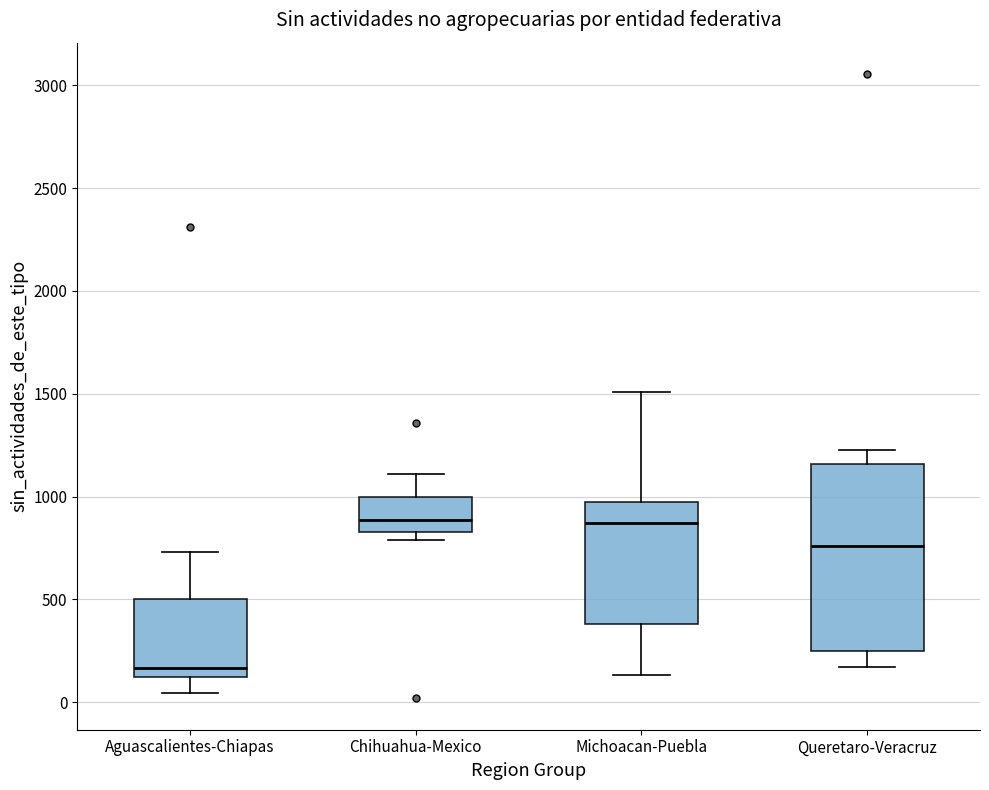

Reading left to right, read every box against the y-axis: the position of its median line, the range the box covers, and the ends of its whiskers. The values are not printed on the chart, so give them approximately, as read against the axis.

Aguascalientes-Chiapas: median 150, box 100 to 500, whiskers 50 to 750
Chihuahua-Mexico: median 900, box 850 to 1000, whiskers 800 to 1100
Michoacan-Puebla: median 850, box 400 to 950, whiskers 150 to 1500
Queretaro-Veracruz: median 750, box 250 to 1150, whiskers 150 to 1250